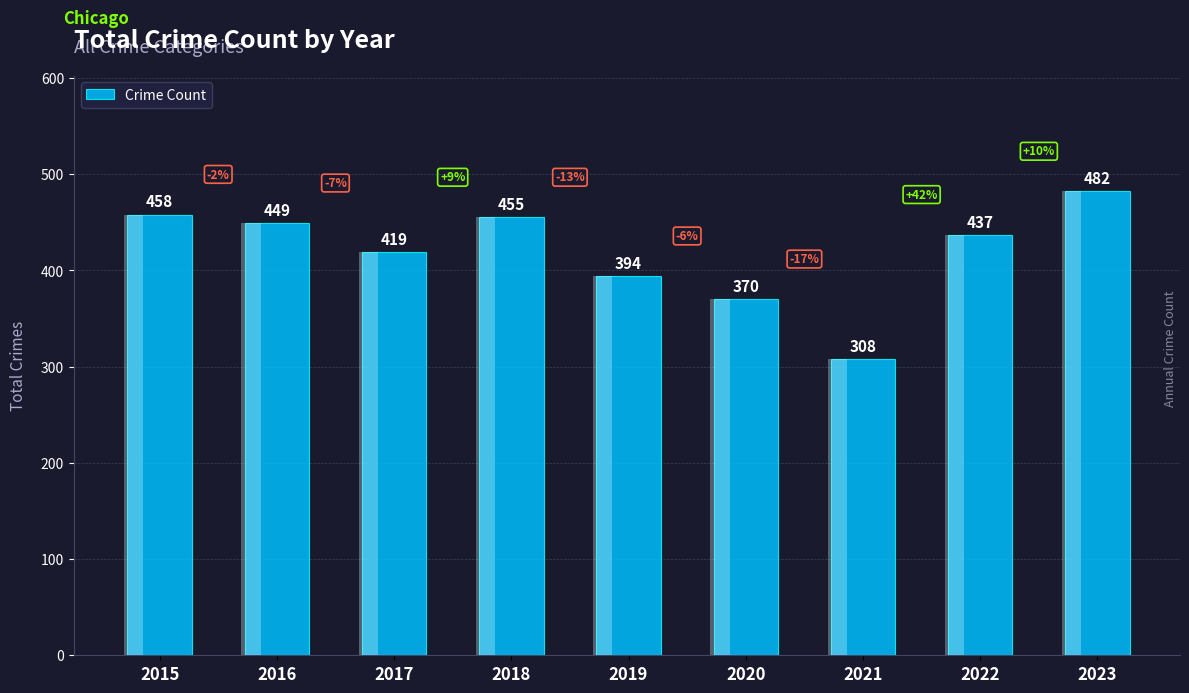

Rank the categories by value from lowest to highest.

2021, 2020, 2019, 2017, 2022, 2016, 2018, 2015, 2023